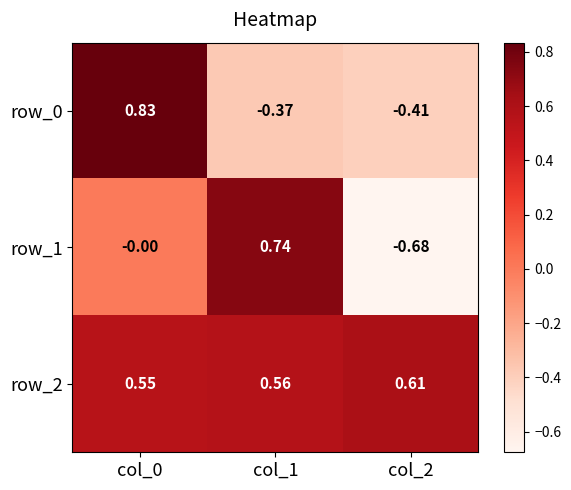

Between col_0 and col_2, which series saw the biggest shift?

row_0